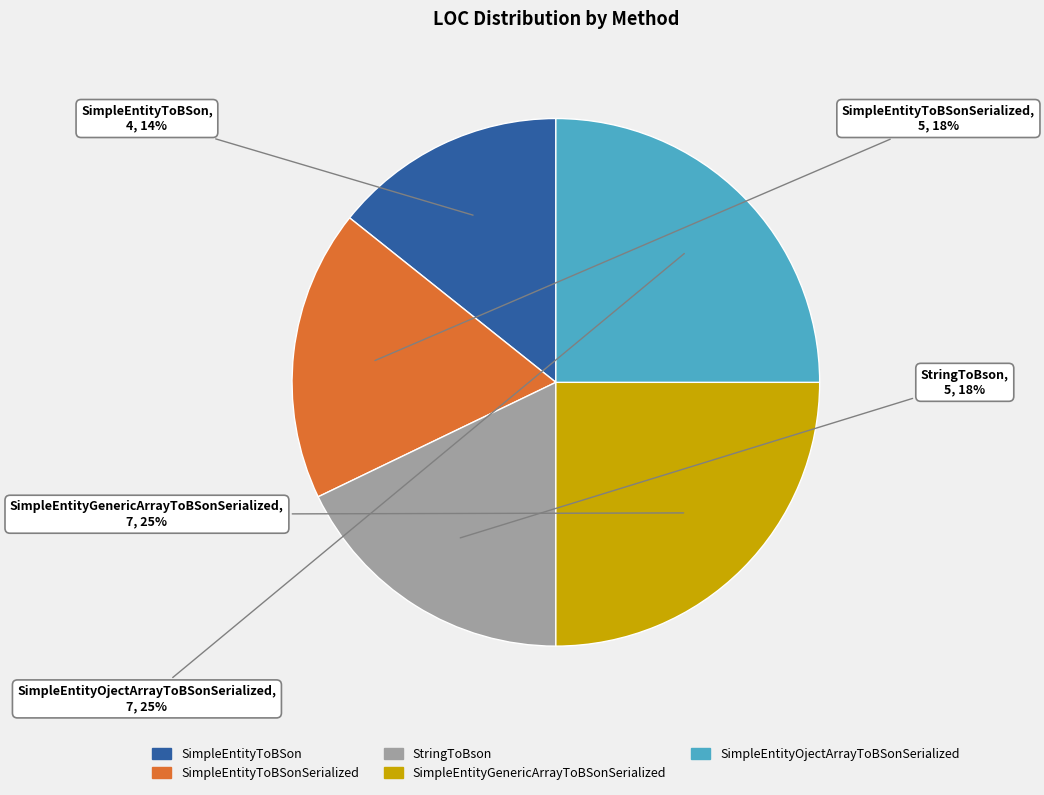

To the nearest percent, what portion does SimpleEntityToBSon represent?

14%